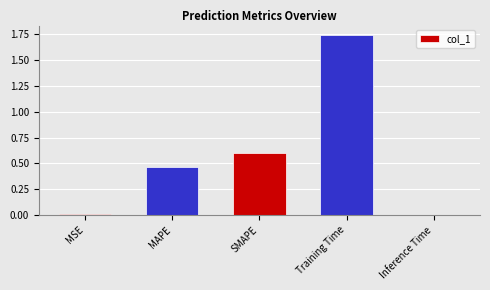

True or false: the data shows 0.0 at MSE.

True